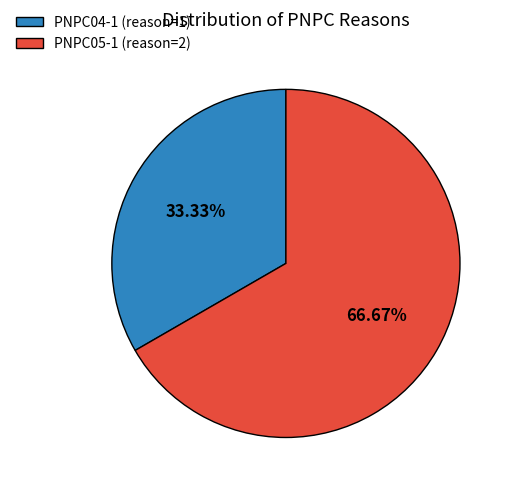

Rank the categories by value from lowest to highest.

PNPC04-1, PNPC05-1